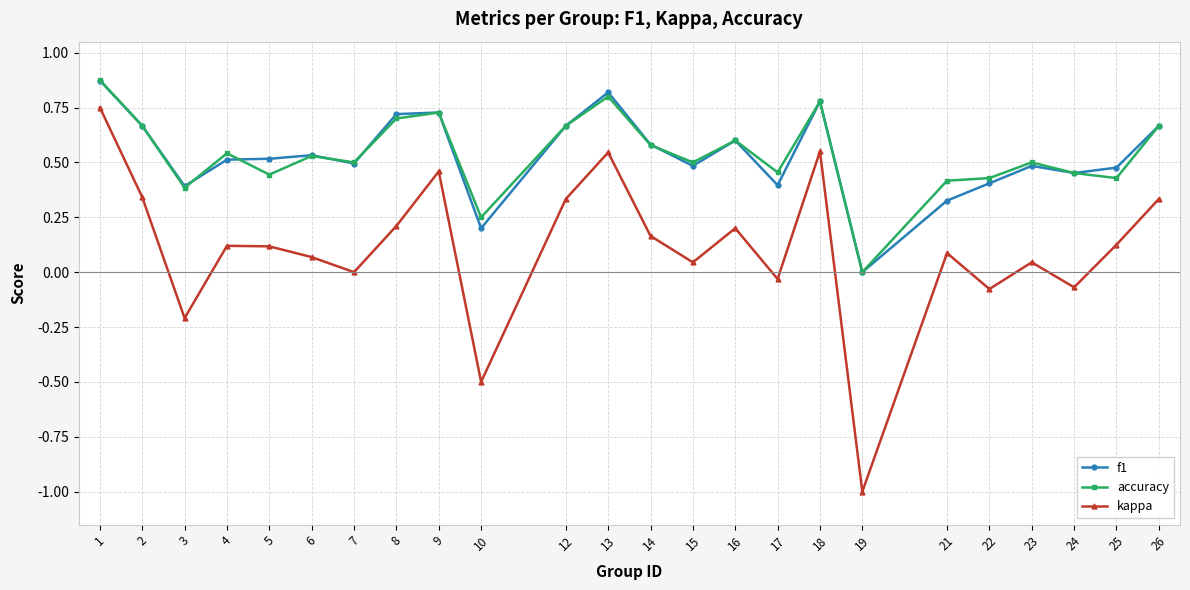

What are all the series names shown in the legend?

f1, accuracy, kappa